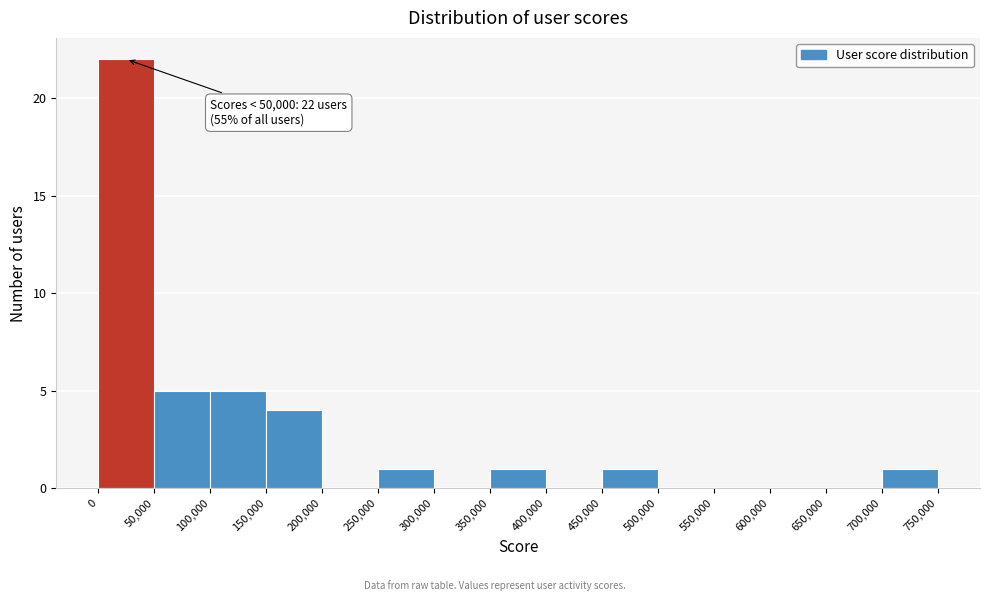

Which range on the x-axis has the tallest bar?

0 to 50,000